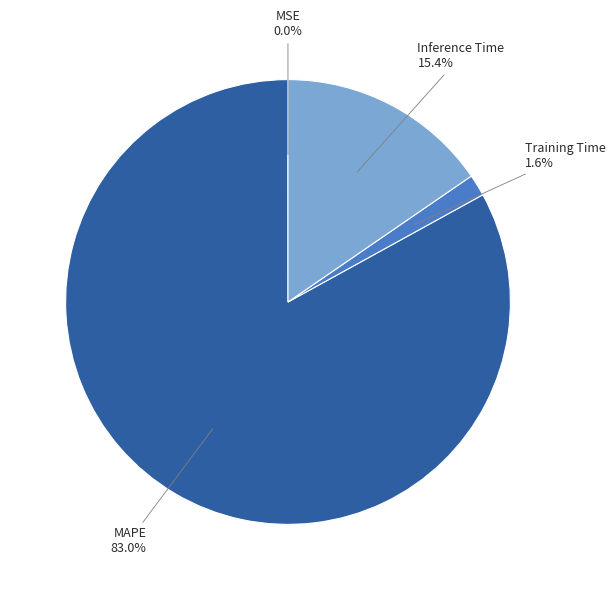

How many segments does this pie chart have?

4